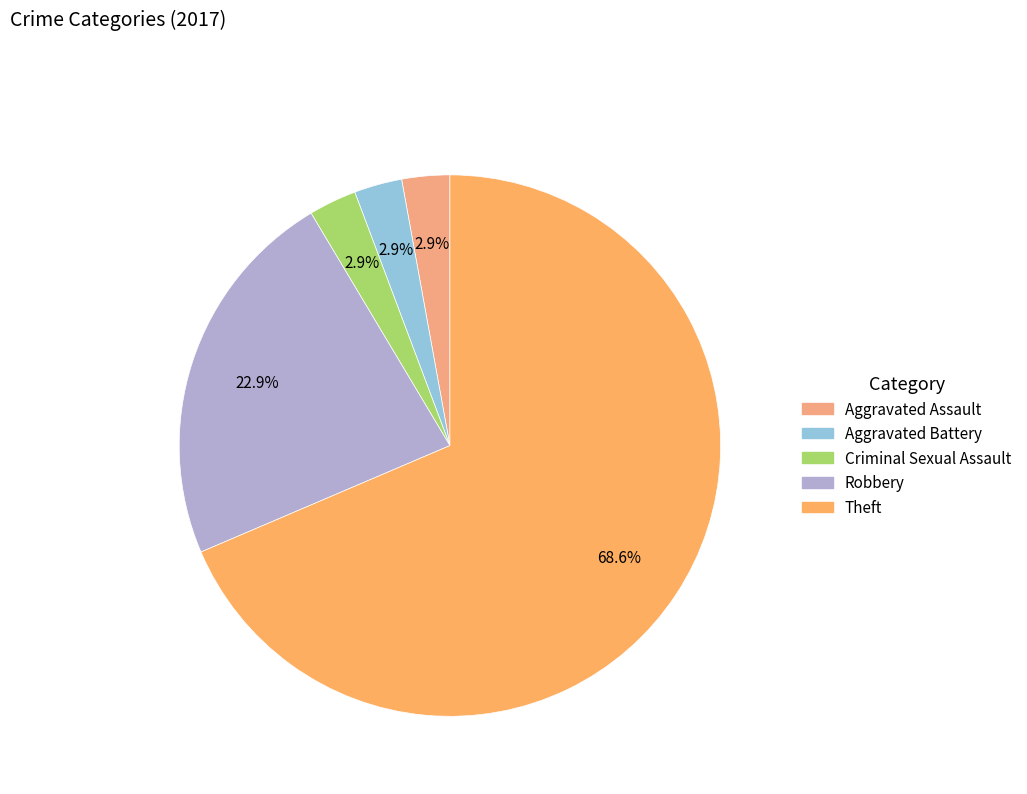

To the nearest percent, what portion does Aggravated Assault represent?

3%